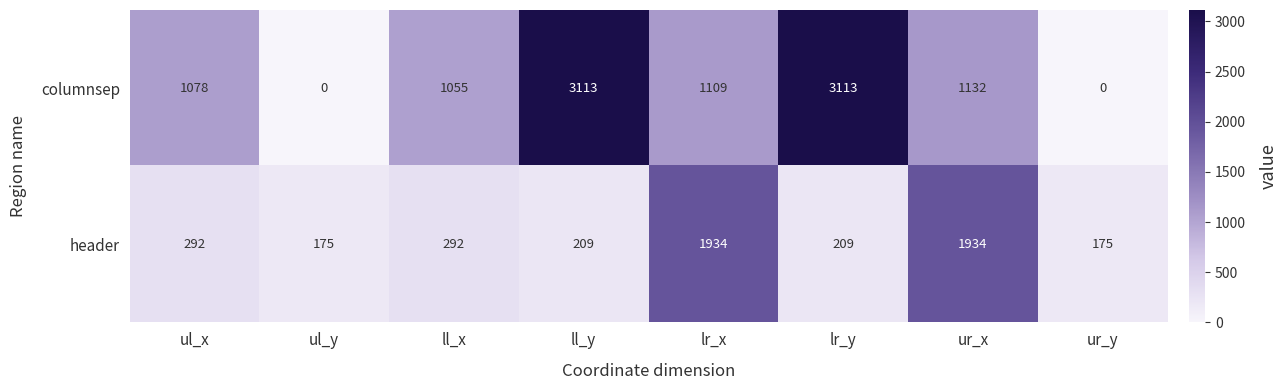

Rank the series at ur_x from lowest to highest value.

columnsep, header